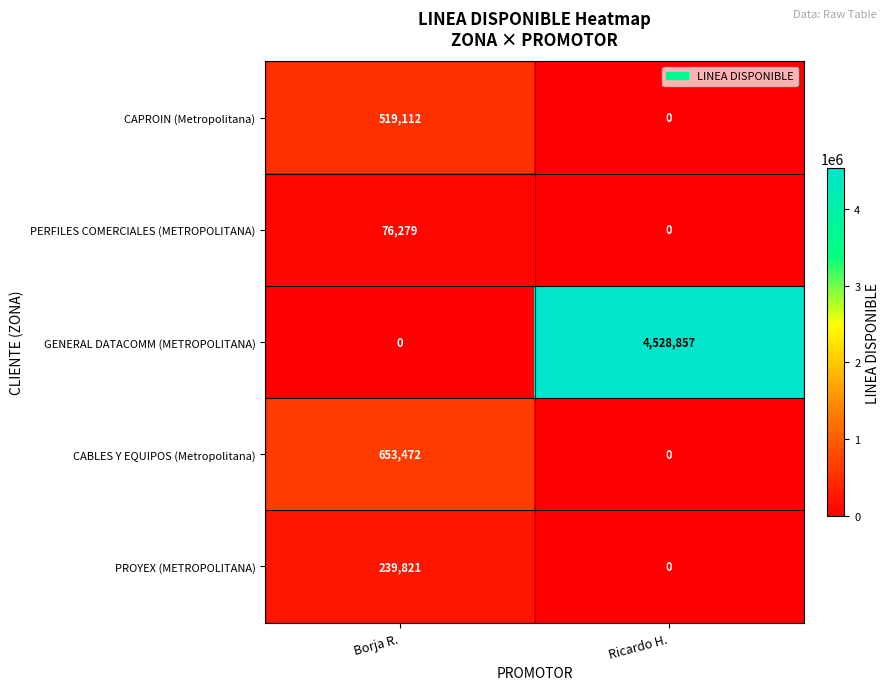

Reading left to right, extract all data points from this chart.

CAPROIN (Metropolitana): 519112	0
PERFILES COMERCIALES (METROPOLITANA): 76279	0
GENERAL DATACOMM (METROPOLITANA): 0	4528857
CABLES Y EQUIPOS (Metropolitana): 653472	0
PROYEX (METROPOLITANA): 239821	0